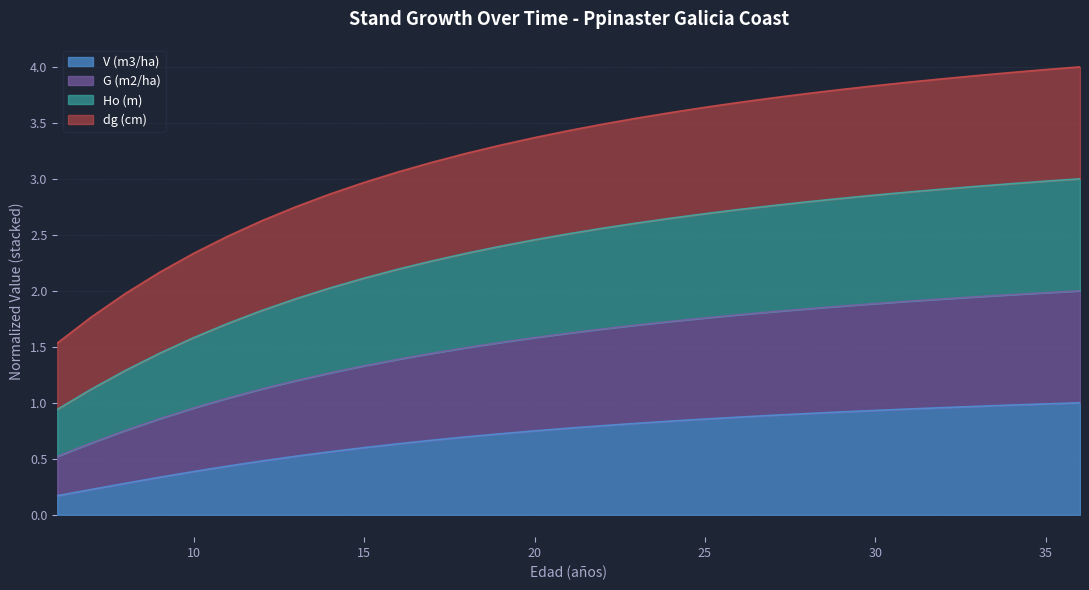

Does the chart display data point markers on the line(s)?

No